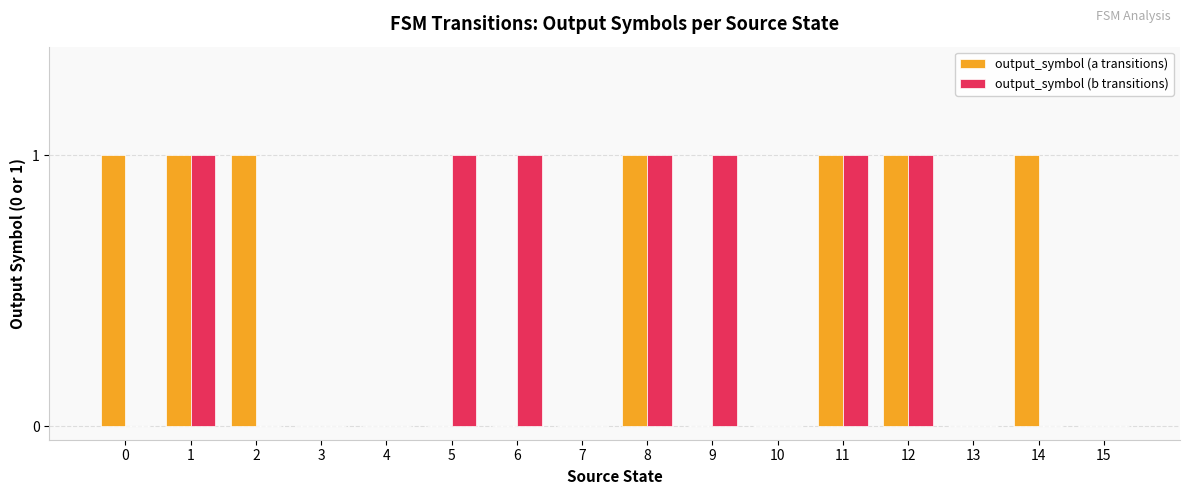

True or false: output_symbol (b transitions) has a value of 0 at 2.

True